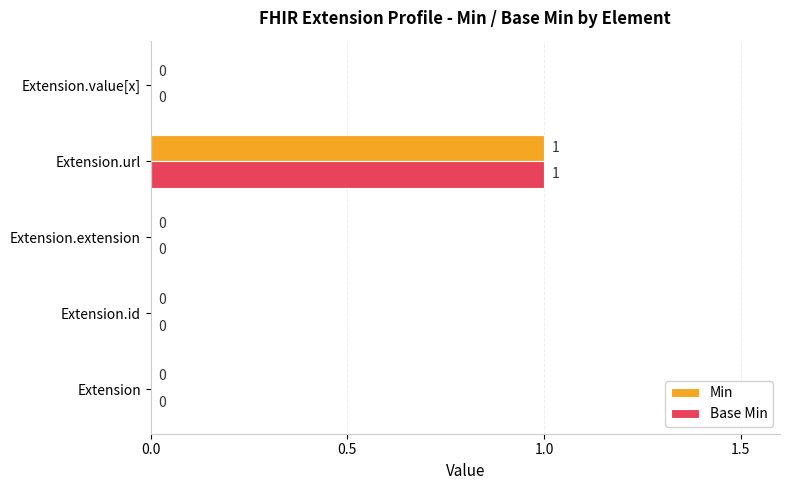

The Base Min series shows 0 at Extension. True or false?

True